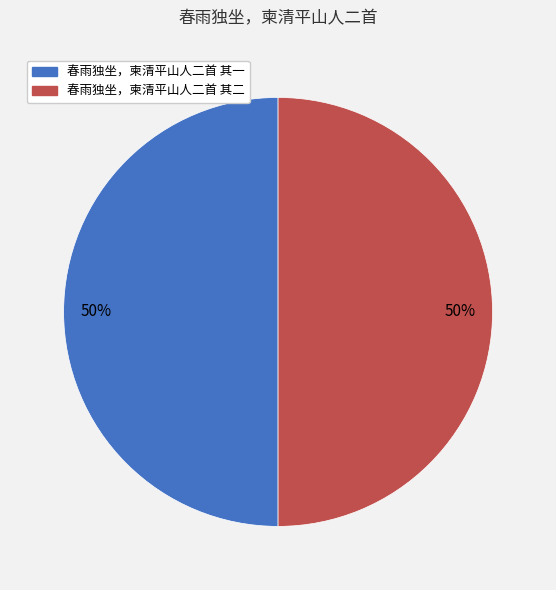

What is the ratio of the value at 春雨独坐，柬清平山人二首 其二 to the value at 春雨独坐，柬清平山人二首 其一?

1.0